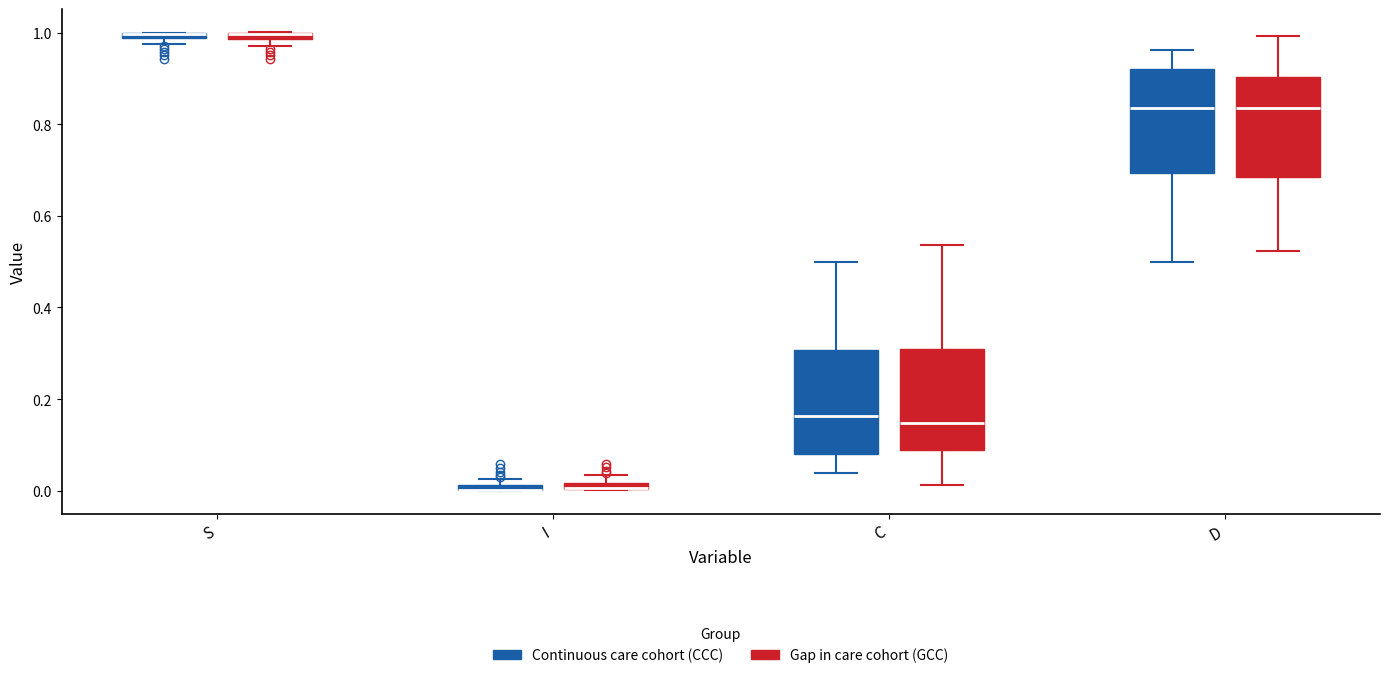

Where is the upper edge of the box for D (Gap in care cohort (GCC)) on the y-axis? The values are not printed on the chart, so give them approximately, as read against the axis.

0.90